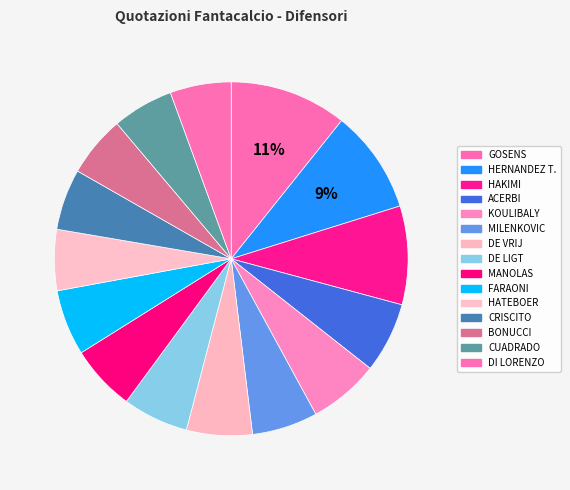

Count the number of slices in the pie.

15